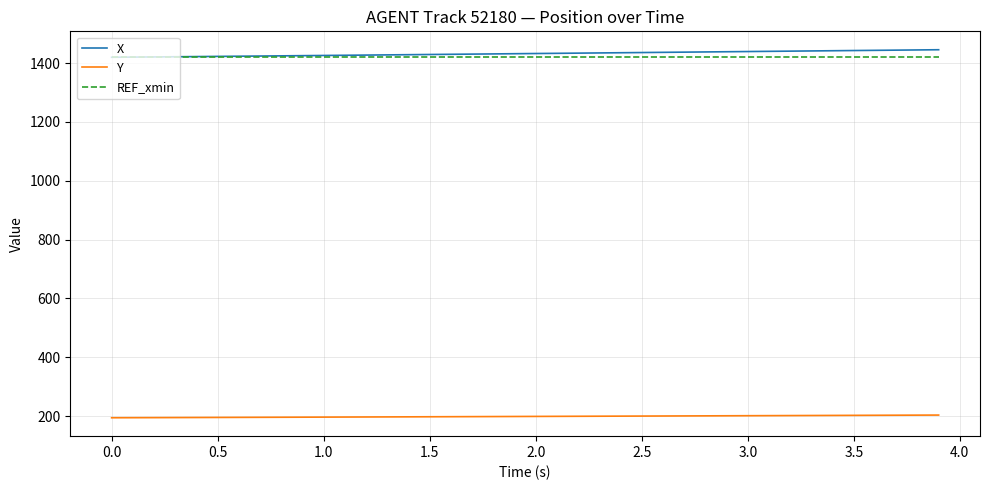

True or false: Y and REF_xmin cross at least once.

False